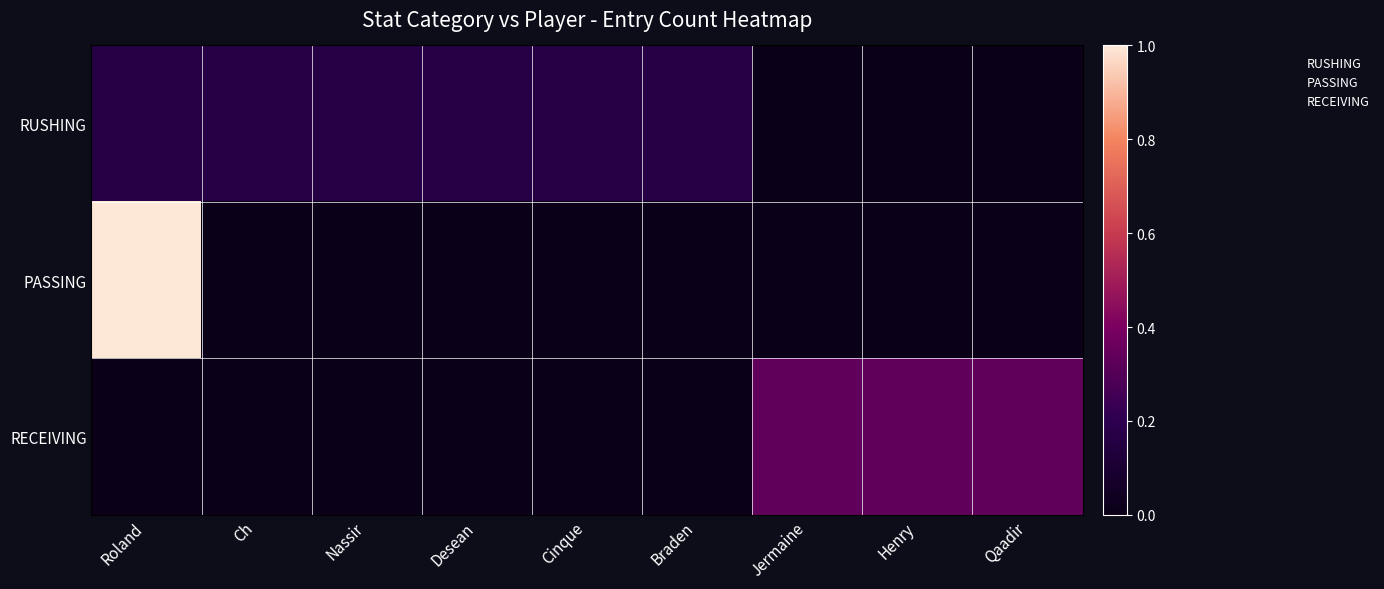

Which series has the largest range (max minus min)?

PASSING